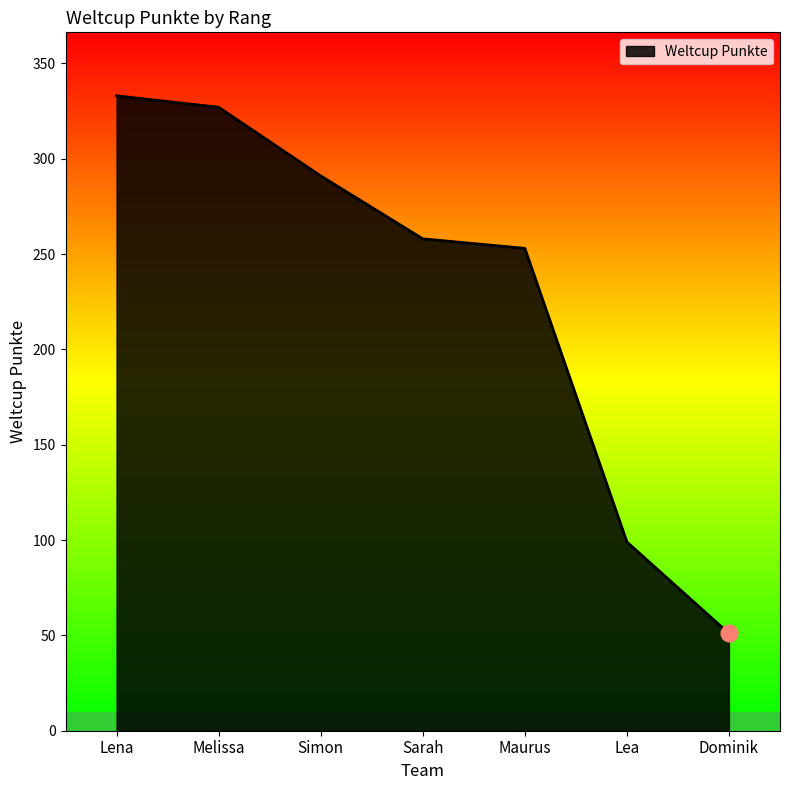

What is the difference between the values at Dominik and Lea?

48